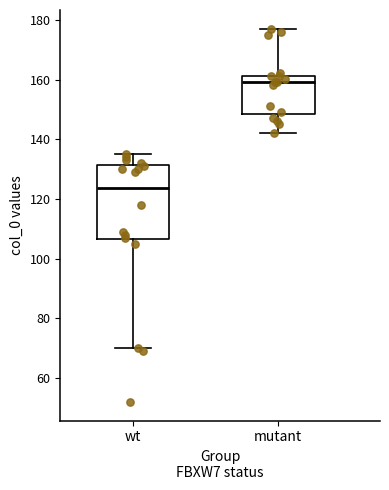

Where does the lower whisker of the box for wt end on the y-axis? The values are not printed on the chart, so give them approximately, as read against the axis.

70